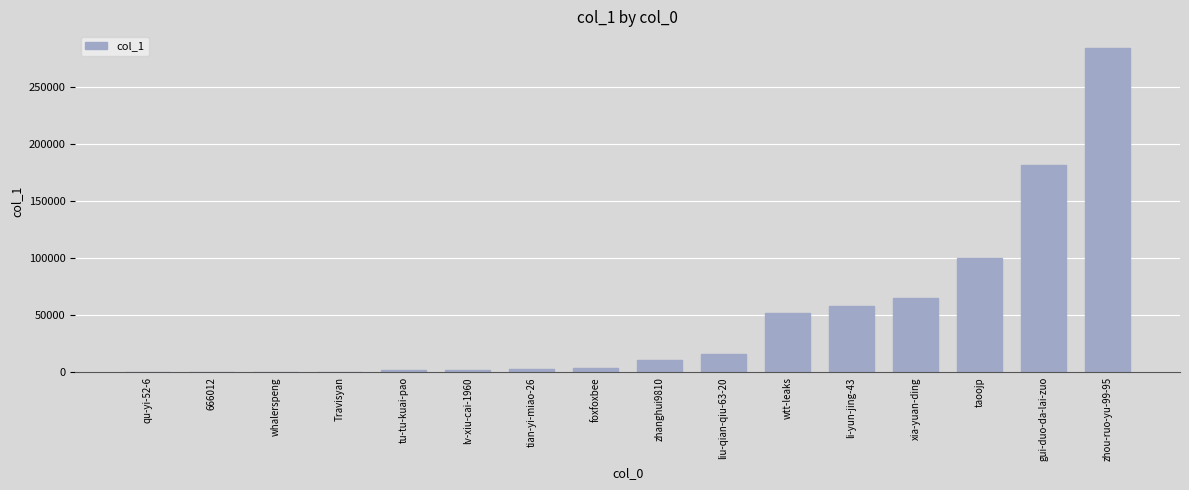

What is the change in value from lv-xiu-cai-1960 to zhanghui9810?

+8902